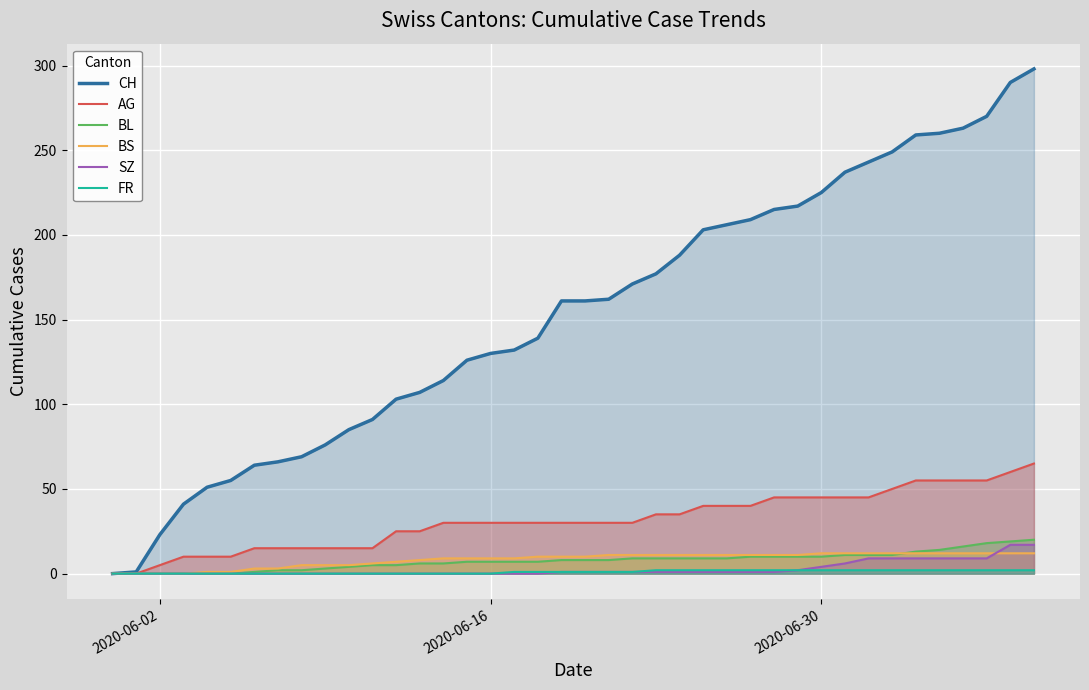

True or false: FR has more than 1 points higher than both neighbors.

False